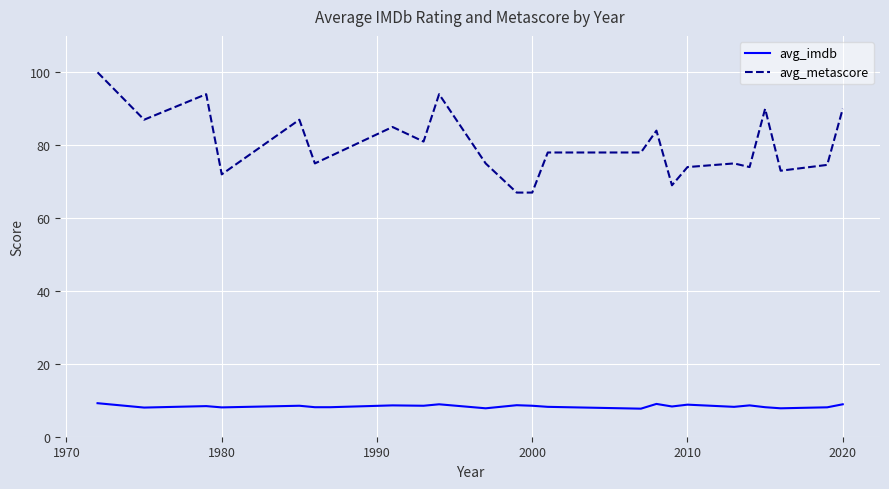

True or false: avg_metascore and avg_imdb intersect in this chart.

False